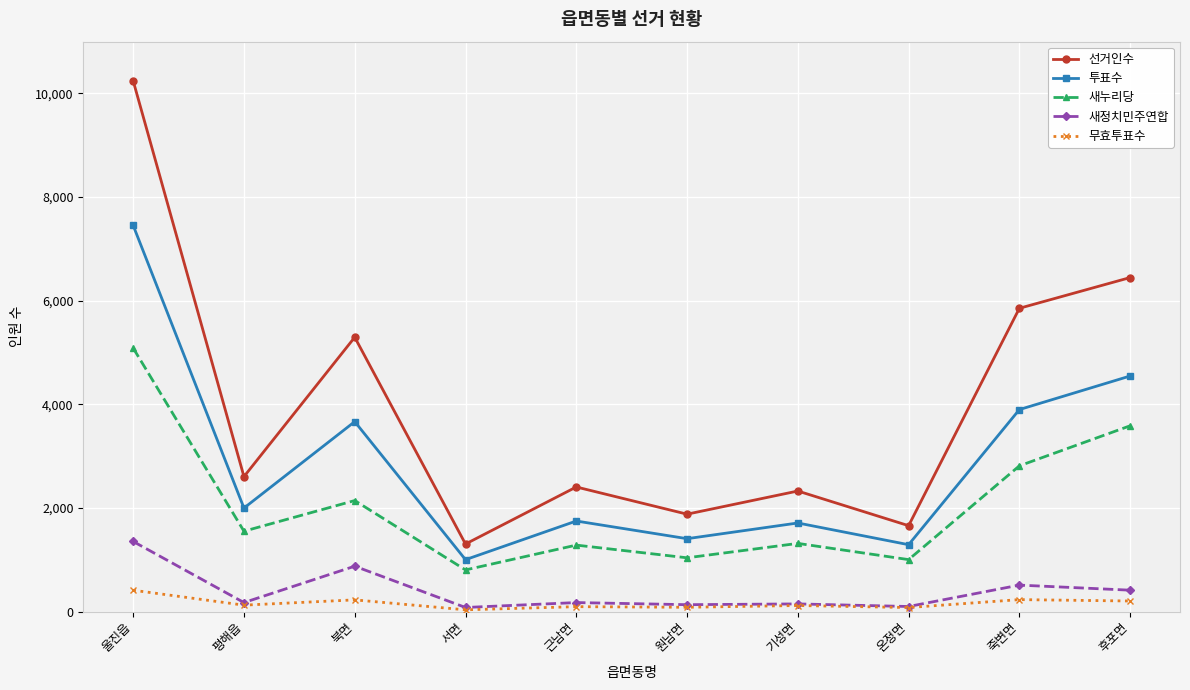

True or false: 새누리당 and 선거인수 cross at least once.

False